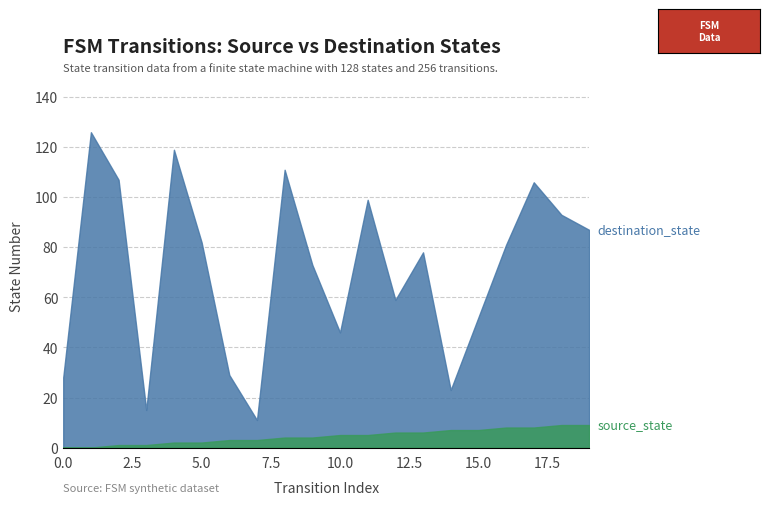

How many positive values does the source_state series have?

18